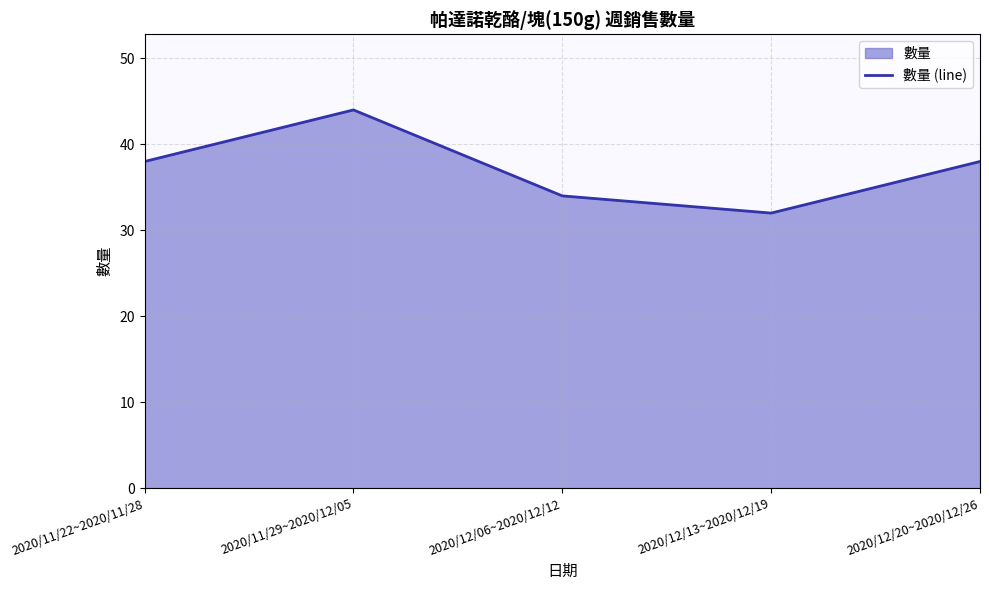

Rank the categories by value from highest to lowest.

2020/11/29~2020/12/05, 2020/11/22~2020/11/28, 2020/12/20~2020/12/26, 2020/12/06~2020/12/12, 2020/12/13~2020/12/19